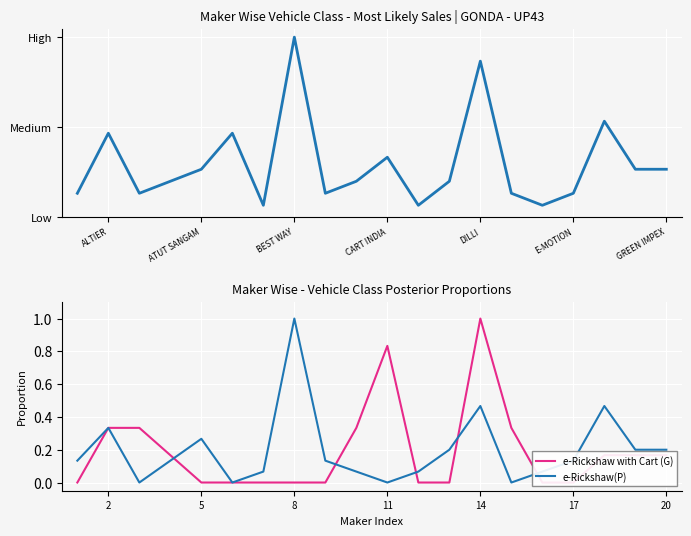

How many lines are shown in the chart?

3